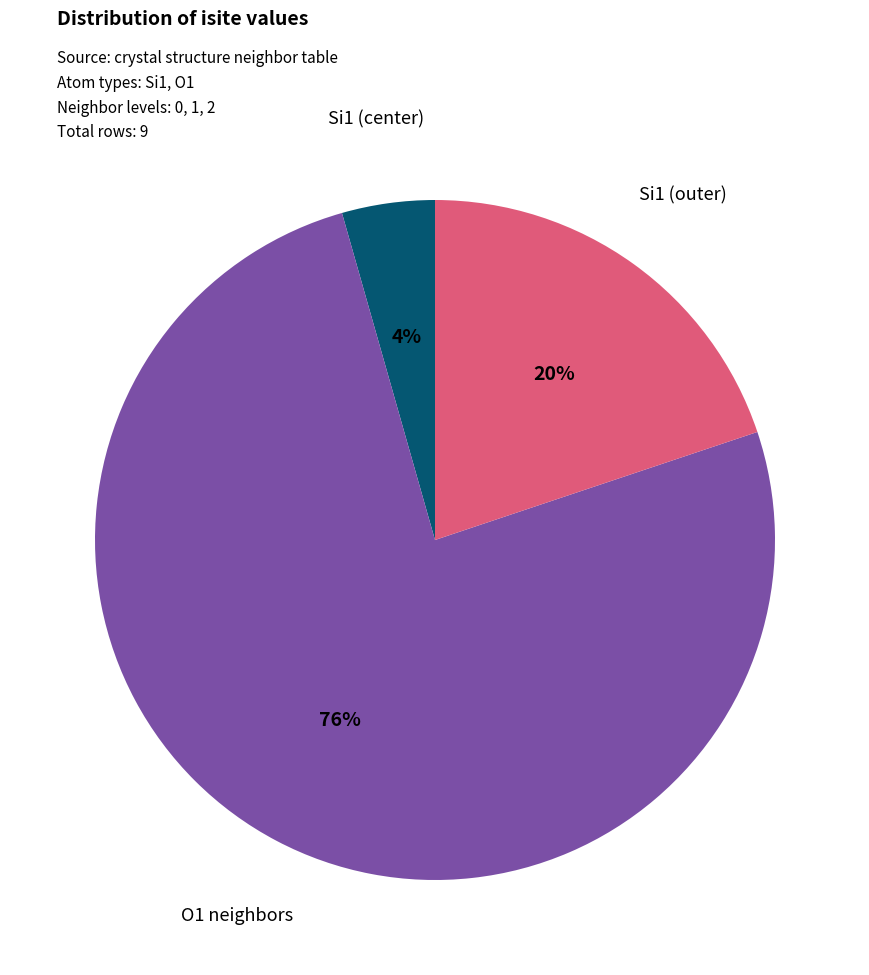

To the nearest percent, what is the average slice percentage?

33%